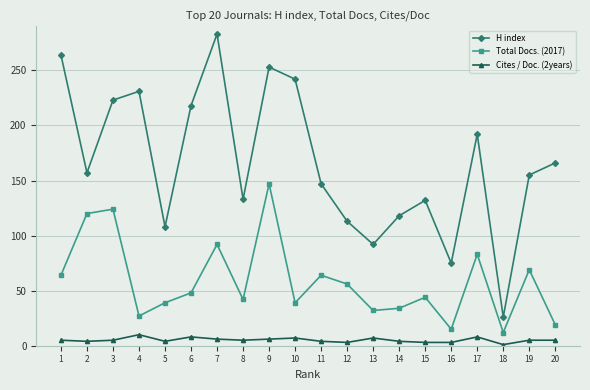

True or false: Cites / Doc. (2years) has more than 1 points higher than both neighbors.

True